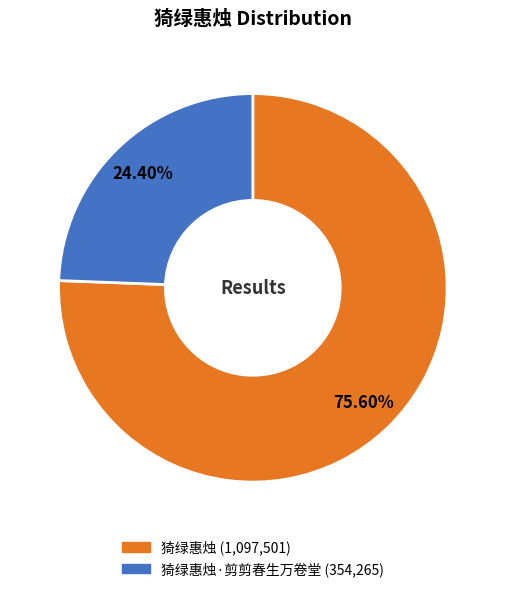

Rank the categories by value from lowest to highest.

猗绿惠烛·剪剪春生万卷堂, 猗绿惠烛